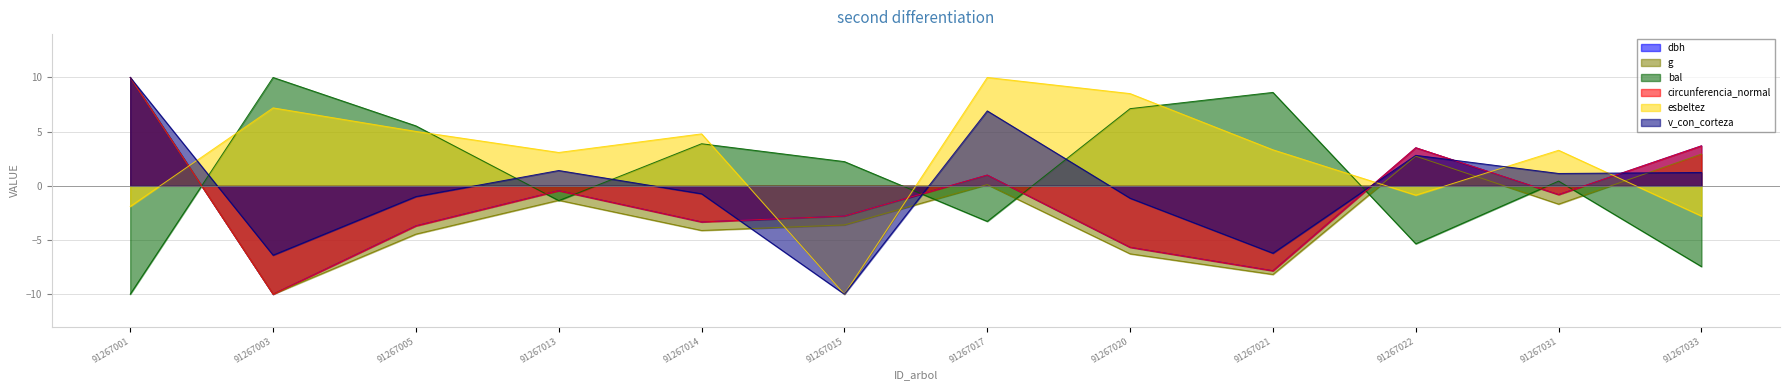

What is the average value of the g series?

-2.0